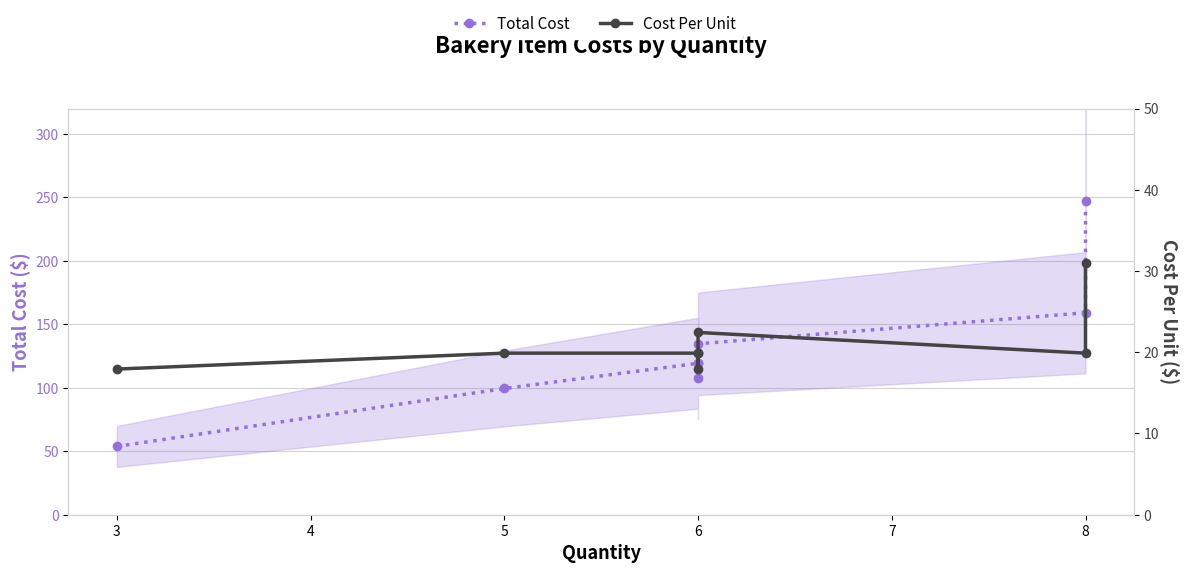

True or false: Total Cost has more than 1 interior local peaks.

False